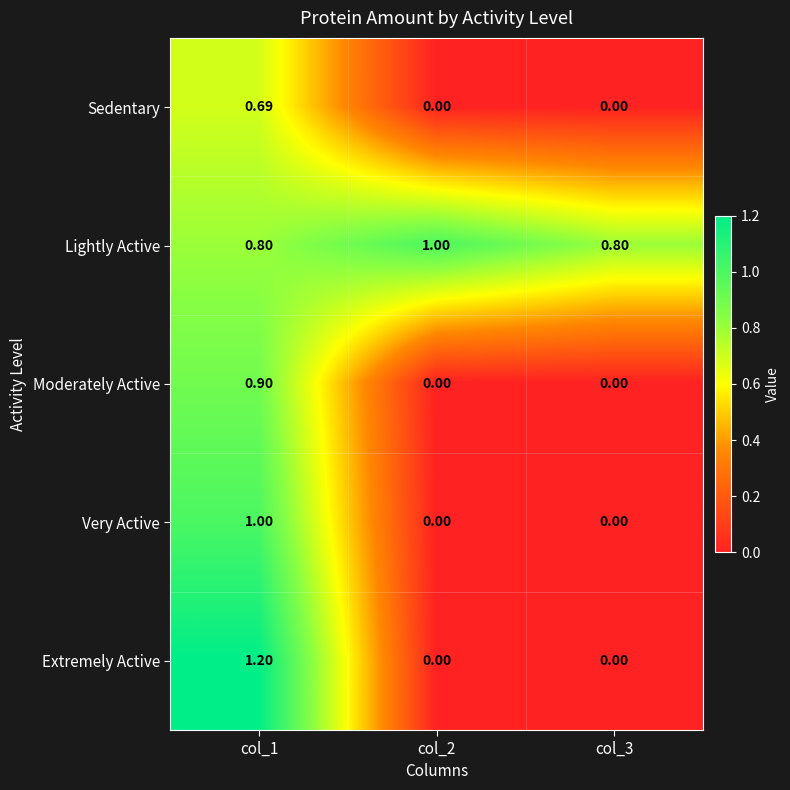

Which series has the largest range (max minus min)?

Extremely Active